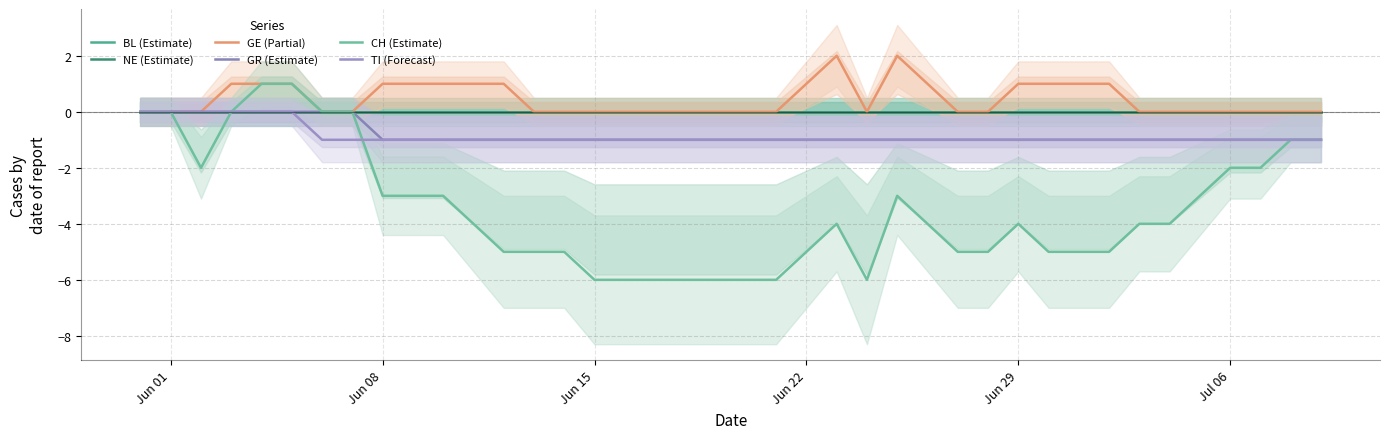

True or false: TI (Forecast) has a value of 0 at Jun 01.

True